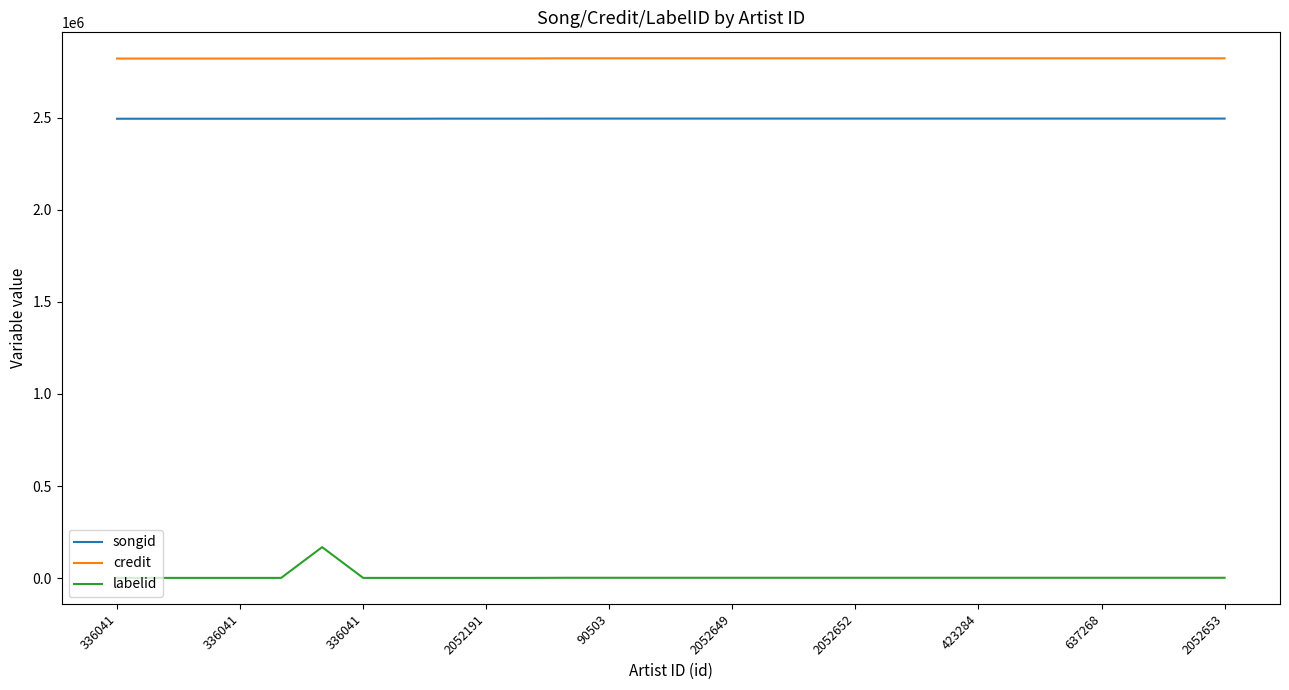

Which series has the largest total across all categories?

credit